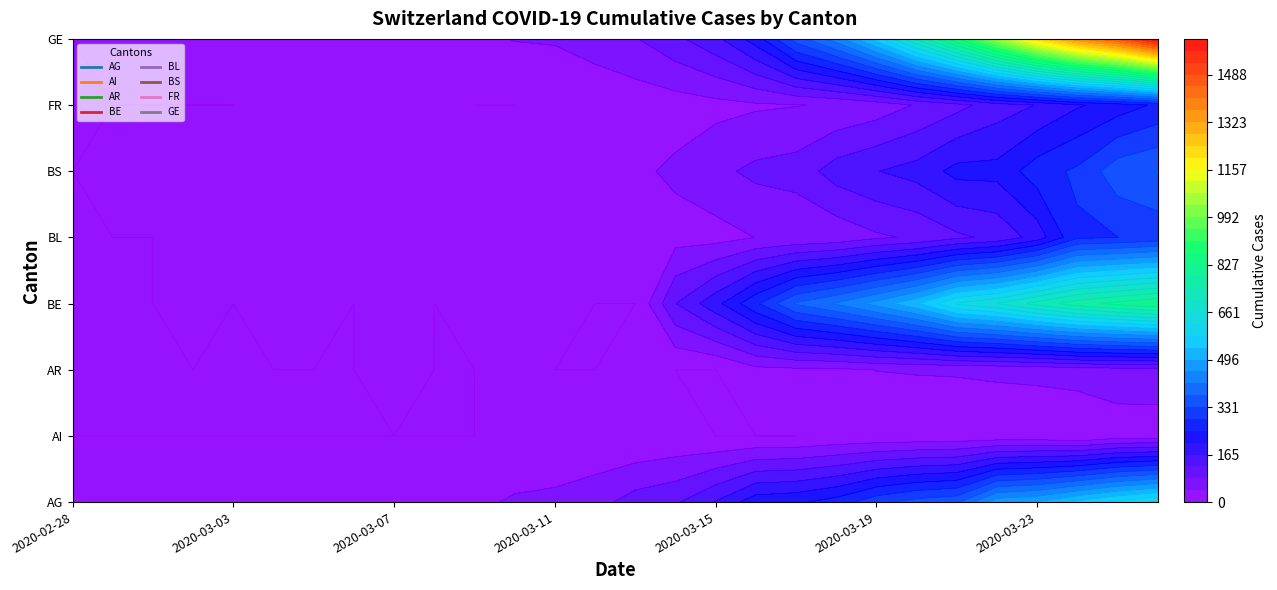

At which category is the sum across all series the highest?

2020-03-26